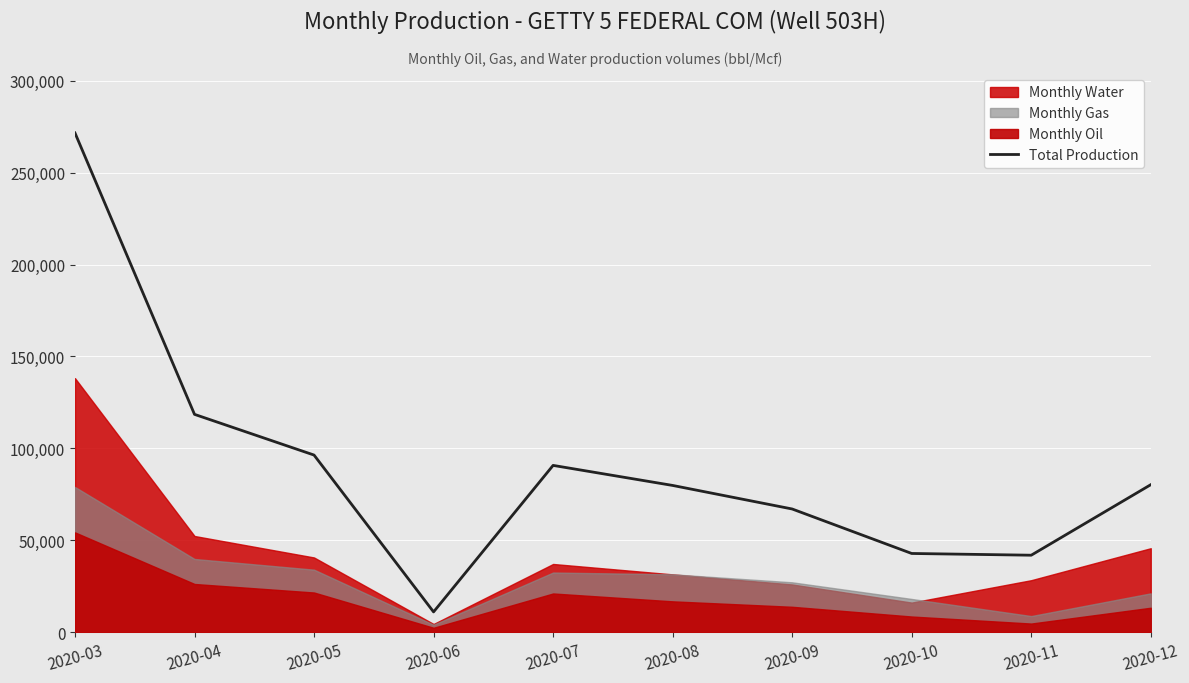

What is the difference between the maximum and minimum values?

260501